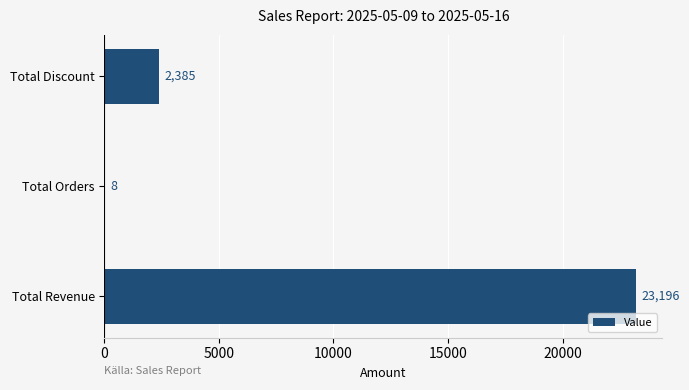

Count the number of data series in this chart.

1